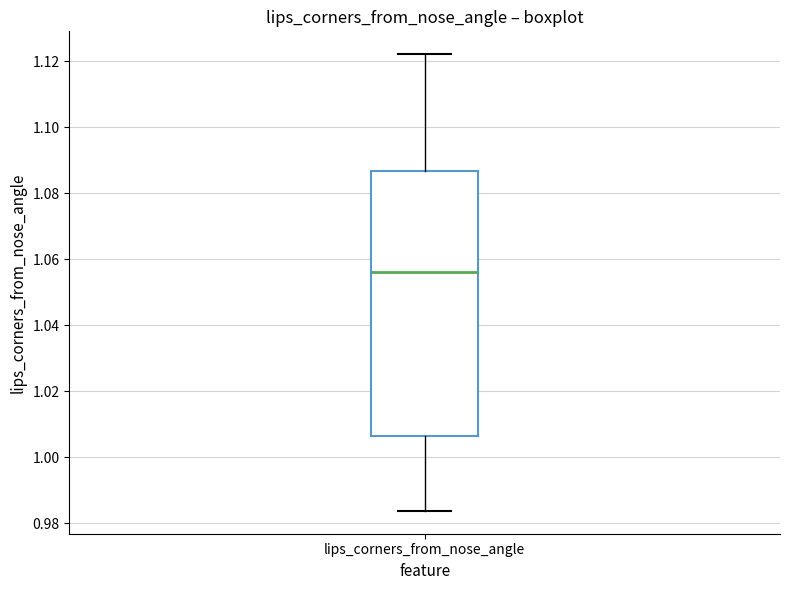

Where does the upper whisker of the box for lips_corners_from_nose_angle end on the y-axis? The values are not printed on the chart, so give them approximately, as read against the axis.

1.122